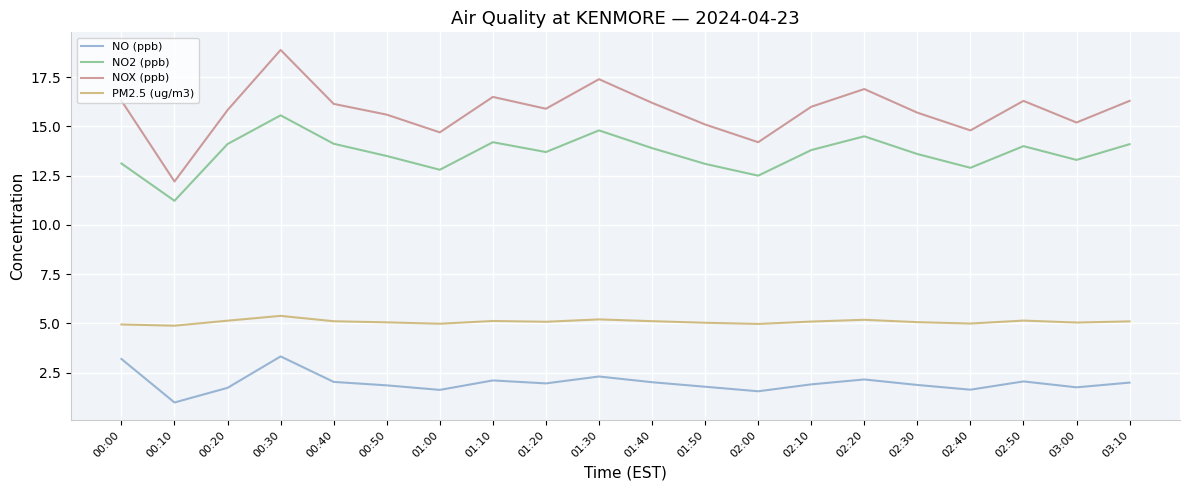

Read the NO (ppb) value at 01:00.

1.6